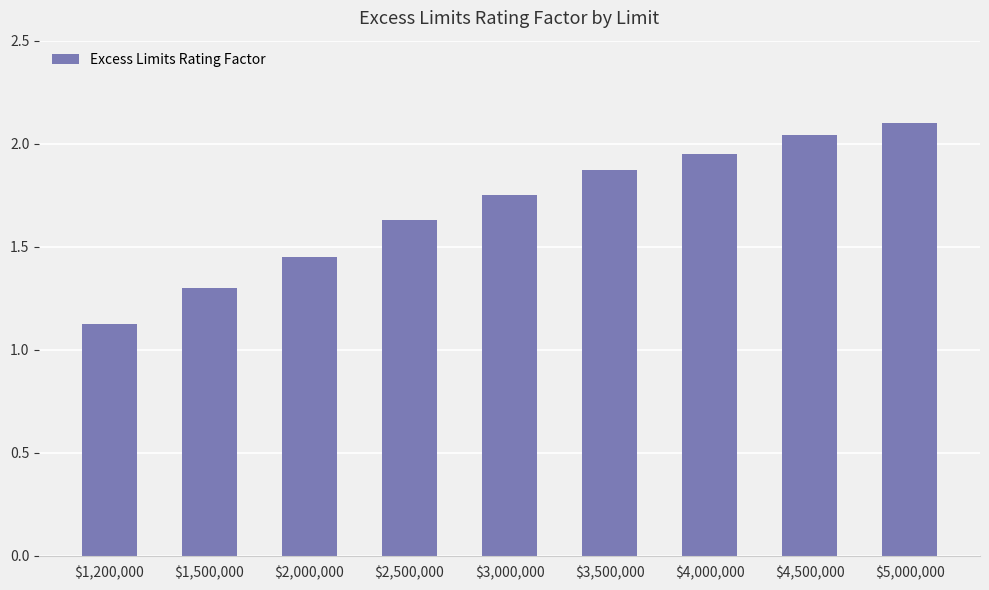

What is the difference between the values at $5,000,000 and $4,500,000?

0.1